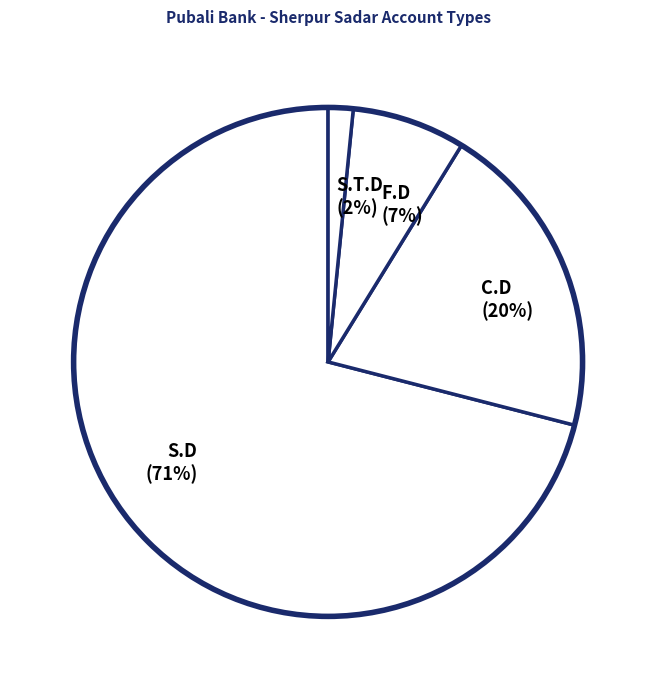

To the nearest percent, what is the difference between the F.D and S.D slice percentages?

64%